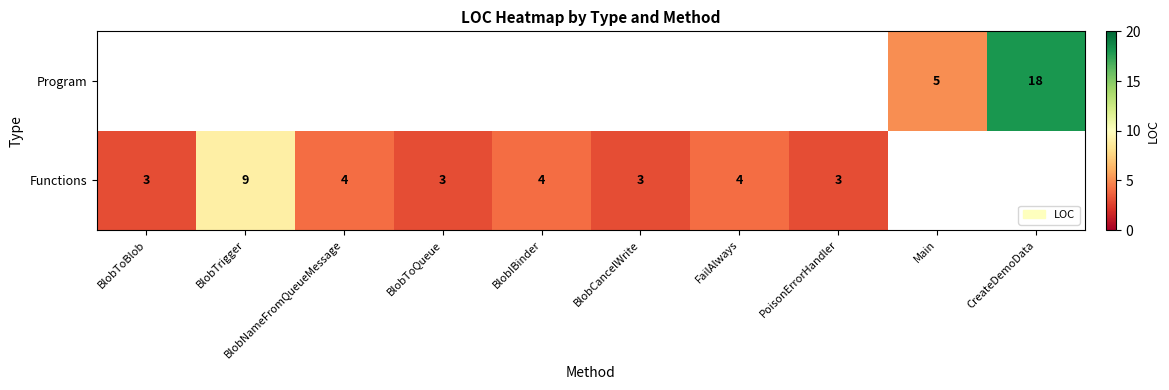

At which category does the chart reach its minimum across all series?

BlobToBlob